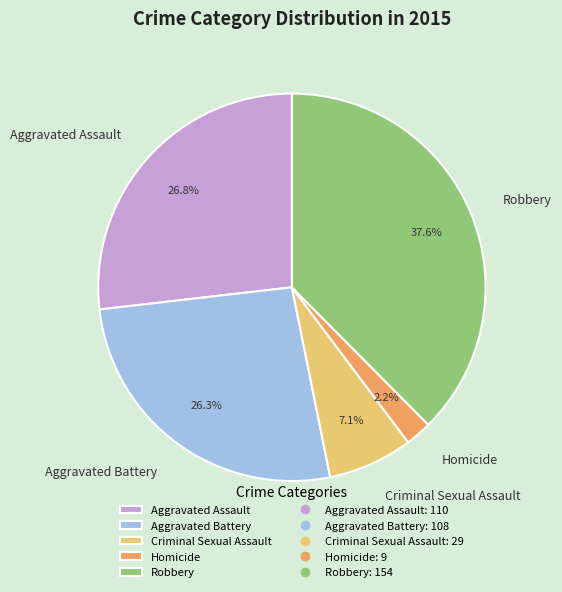

Is there a majority slice in this chart?

No